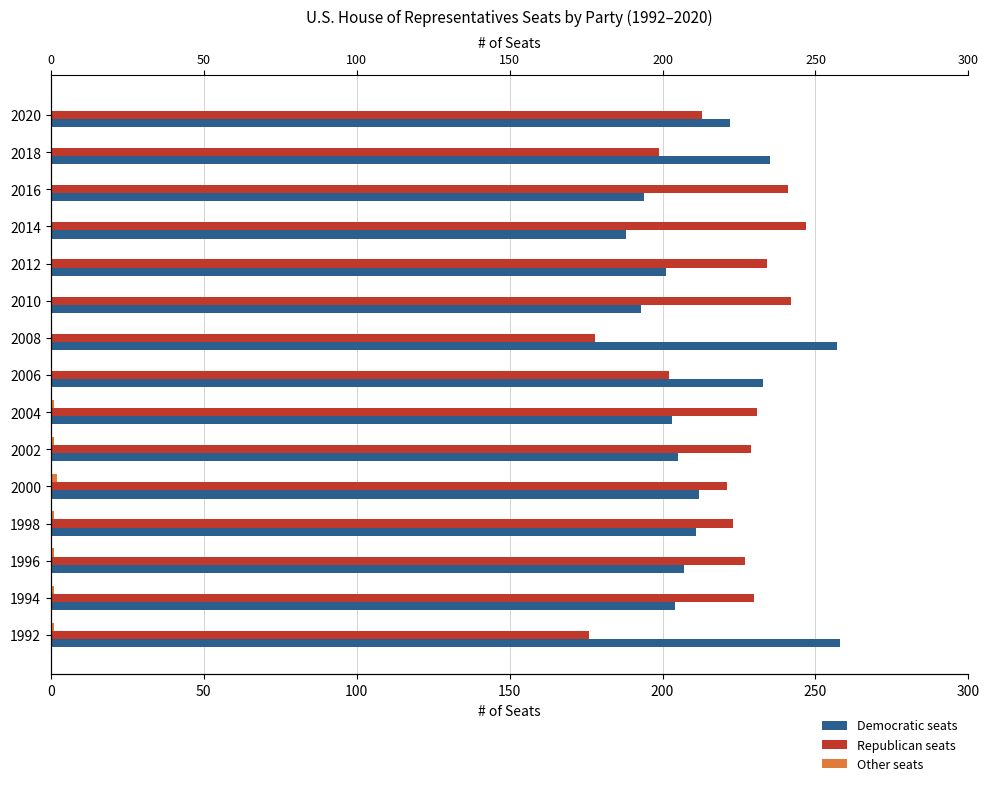

What is the average value of the Democratic seats series?

215